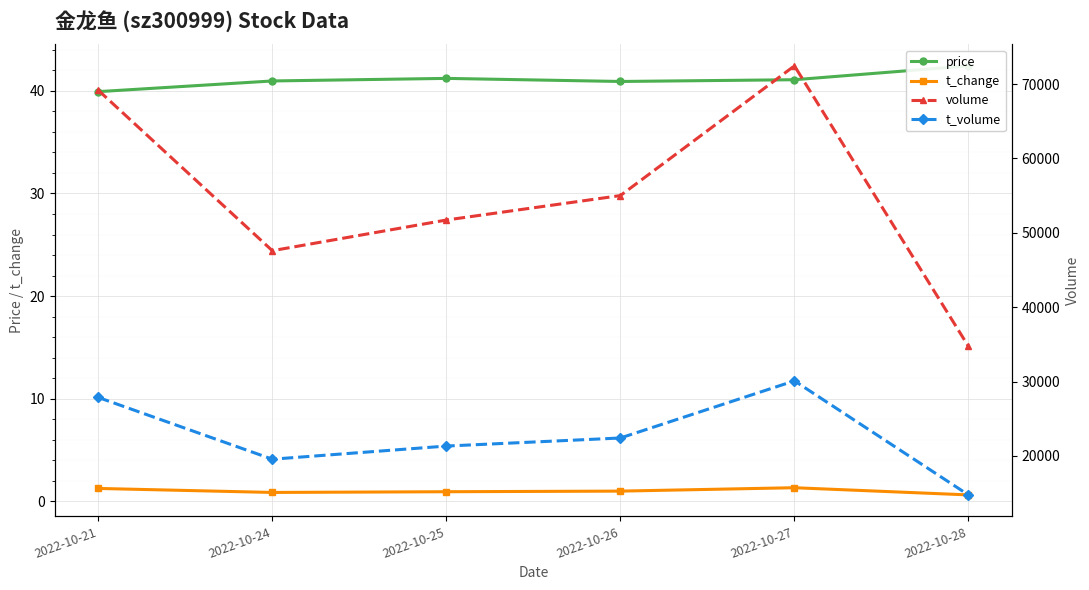

At which label does volume first exceed 55011?

2022-10-21